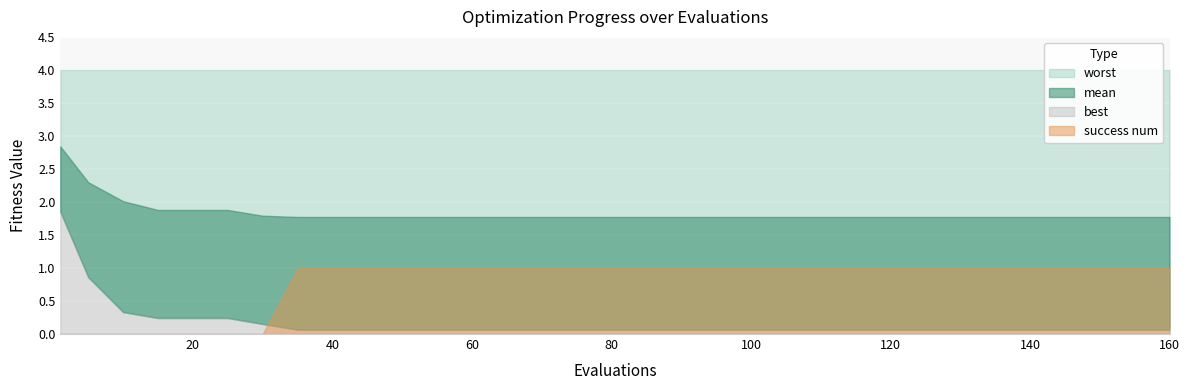

Is it true that mean equals 0.6 at 5?

False